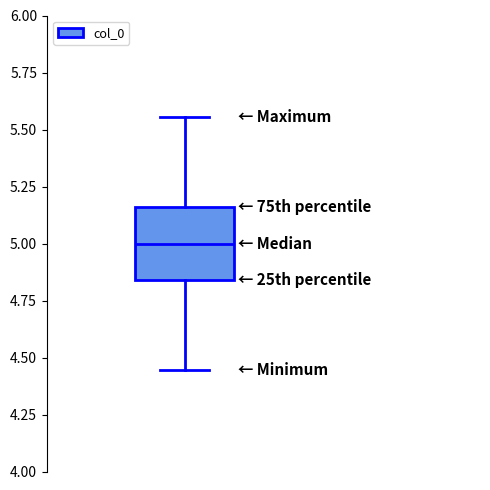

Transcribe this box plot: give where the median line is, the range the box spans, and where the two whiskers end, as read against the y-axis. The values are not printed on the chart, so give them approximately, as read against the axis.

median 5.00, box 4.85 to 5.15, whiskers 4.45 to 5.55